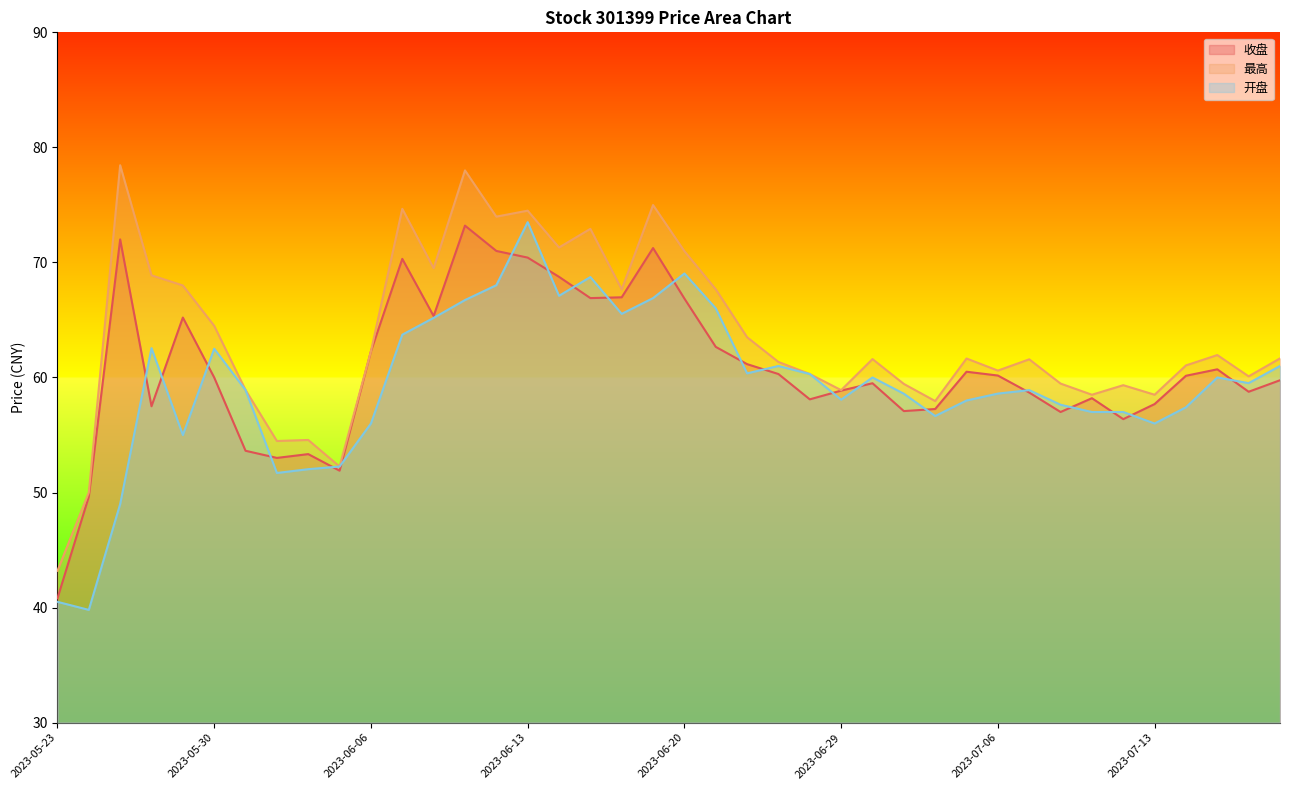

What is the total value across all series at 2023-06-30?

181.1